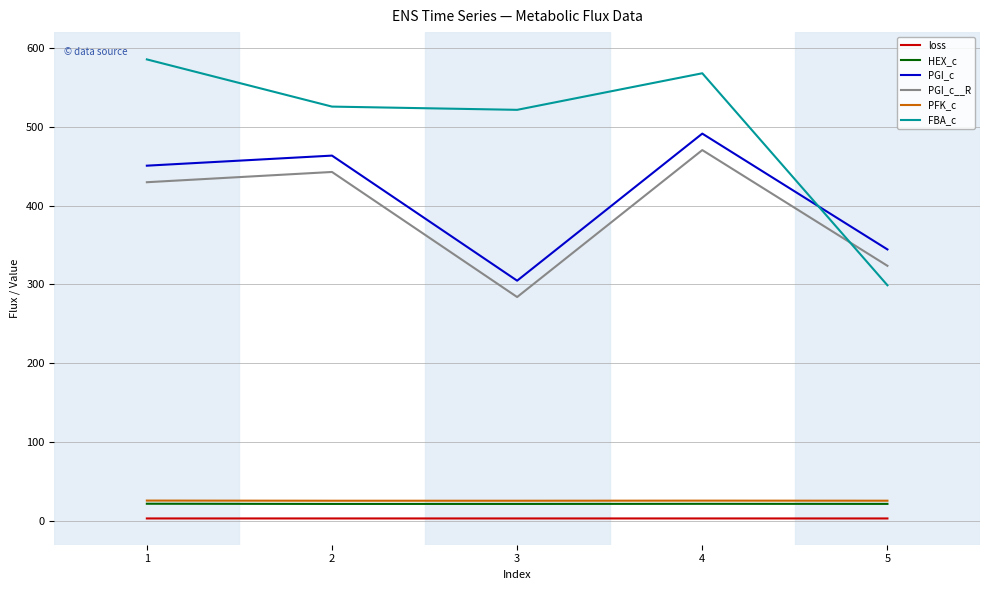

What is the approximate value of PFK_c at 1?

26.0